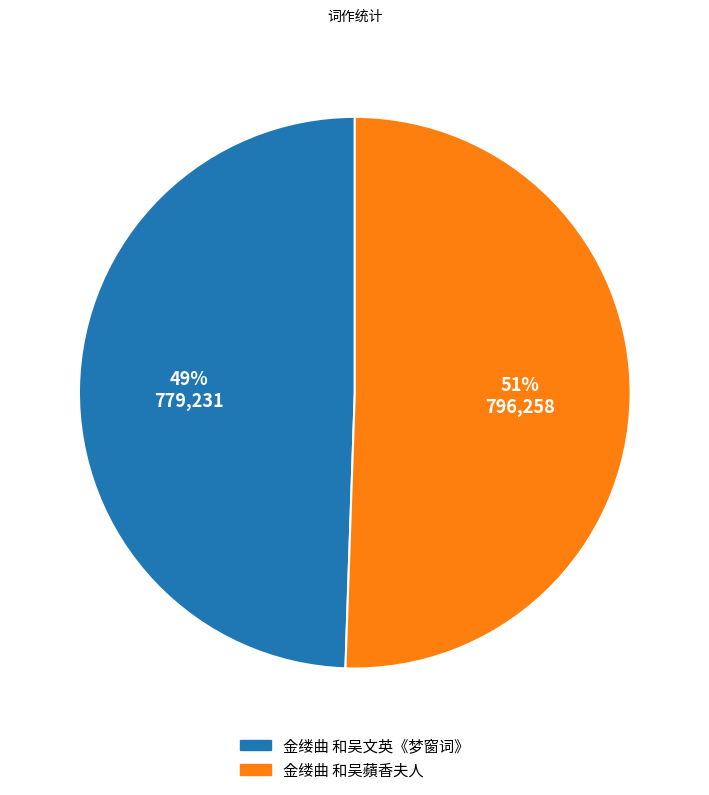

Approximately how many times larger is the value at 金缕曲 和吴文英《梦窗词》 compared to 金缕曲 和吴蘋香夫人?

1.0